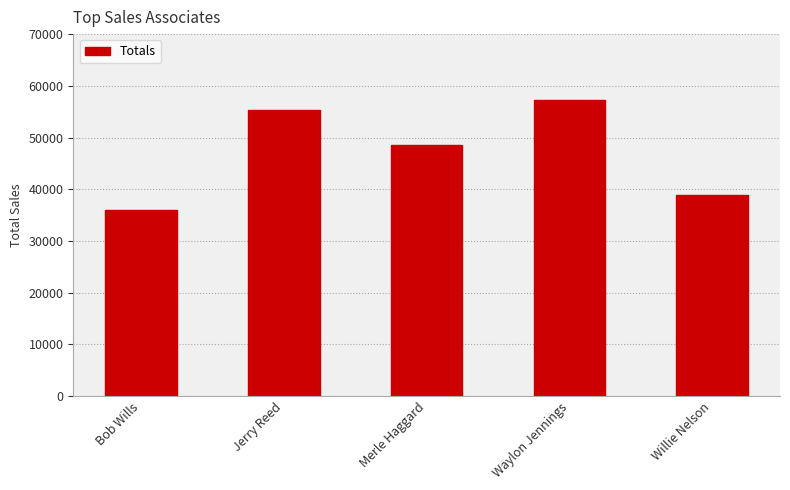

Which has a higher value, Merle Haggard or Jerry Reed?

Jerry Reed